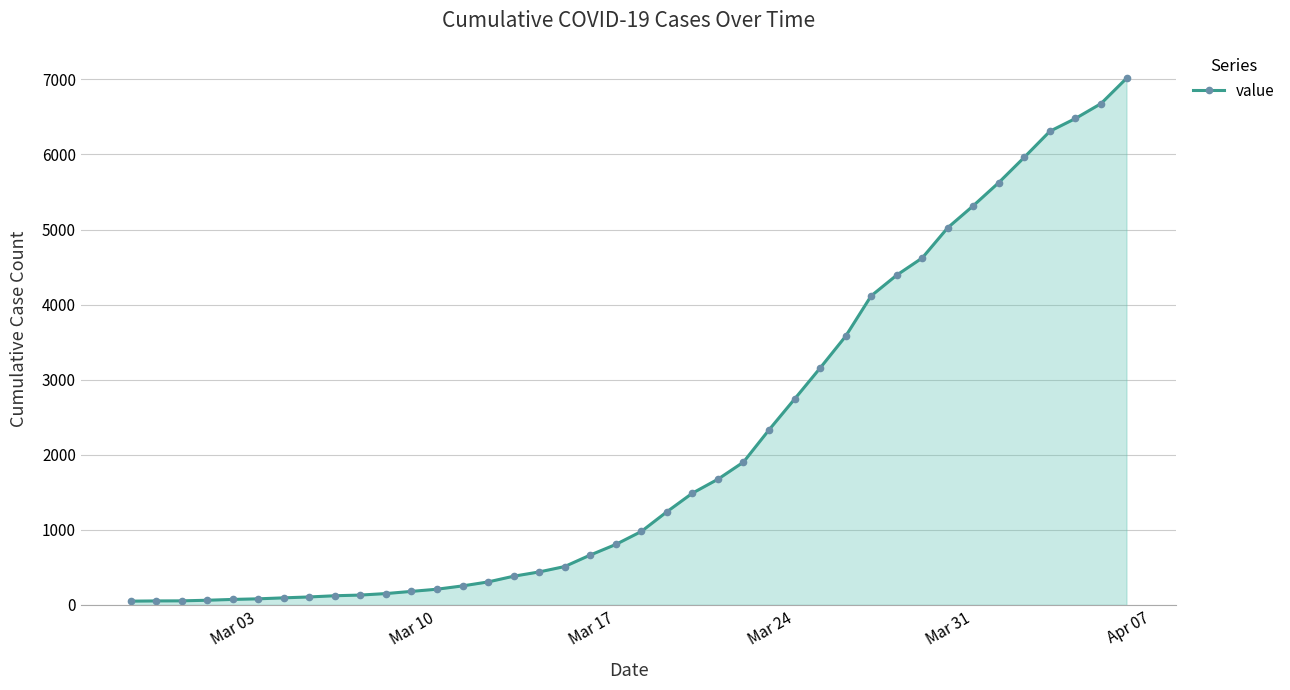

What is the greatest value displayed?

7014